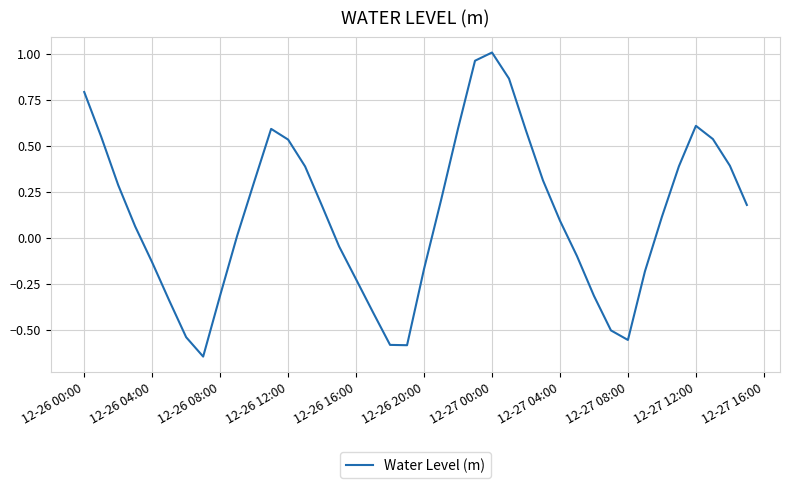

What is the difference between the maximum and minimum values?

1.7